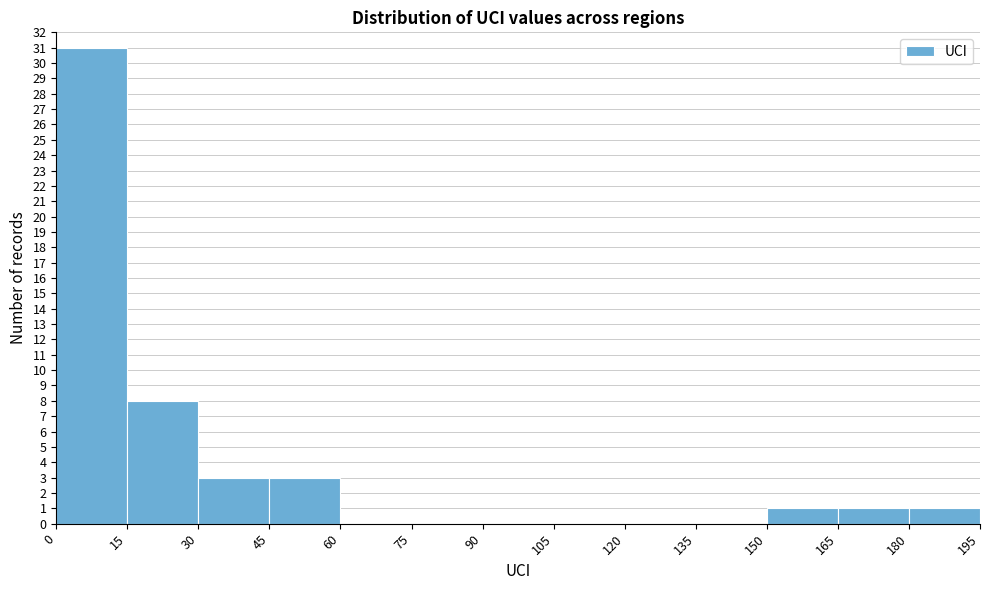

Which range on the x-axis has the tallest bar?

0 to 15